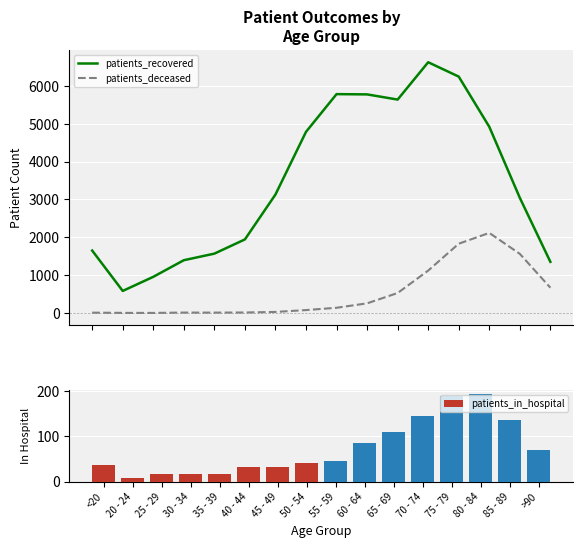

List the series in order of their peak value, highest first.

patients_recovered, patients_deceased, patients_in_hospital